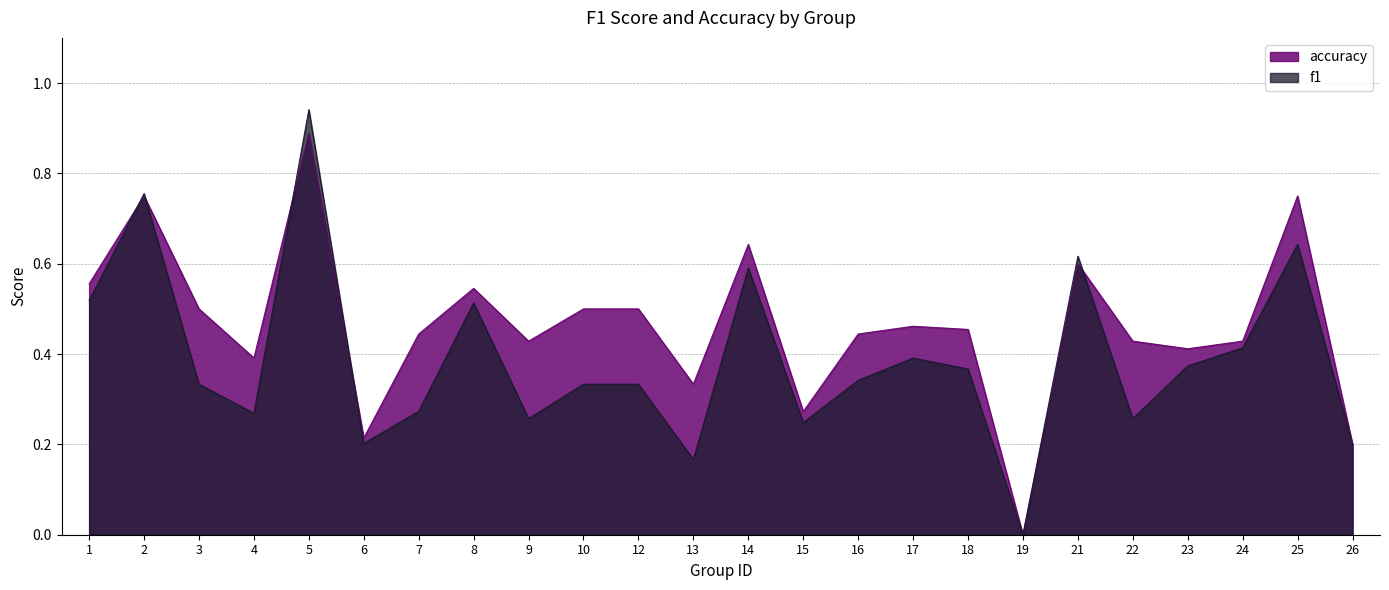

What are all the series names shown in the legend?

accuracy, f1